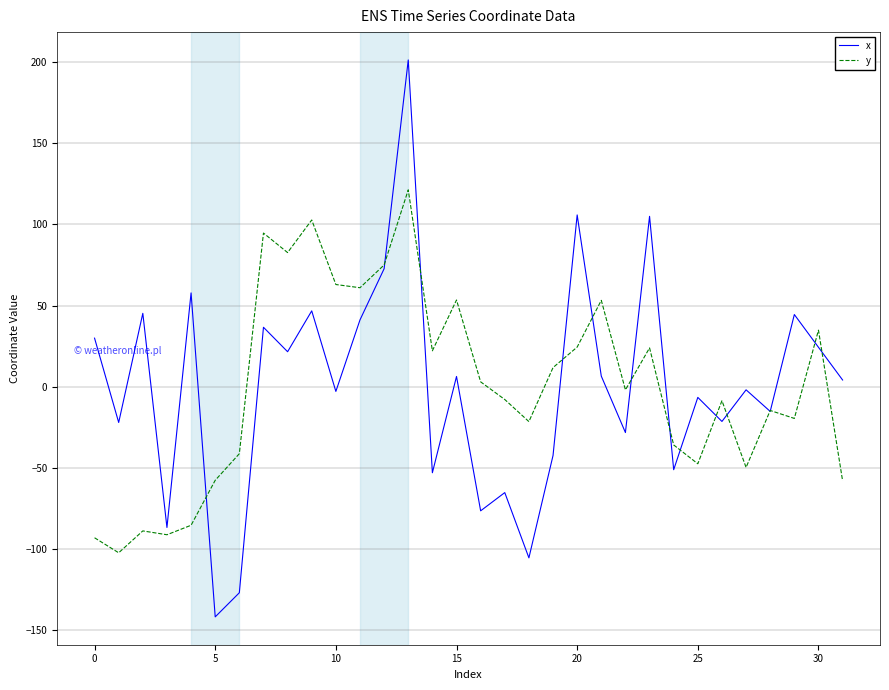

What is the smallest value displayed?

-142.0